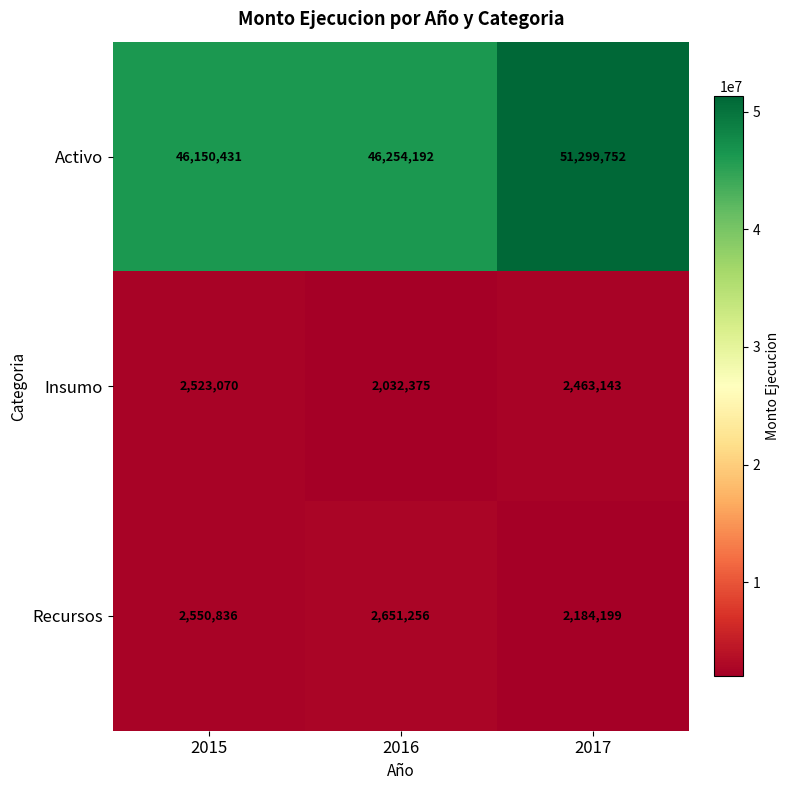

What is the minimum value shown in the chart?

2032375